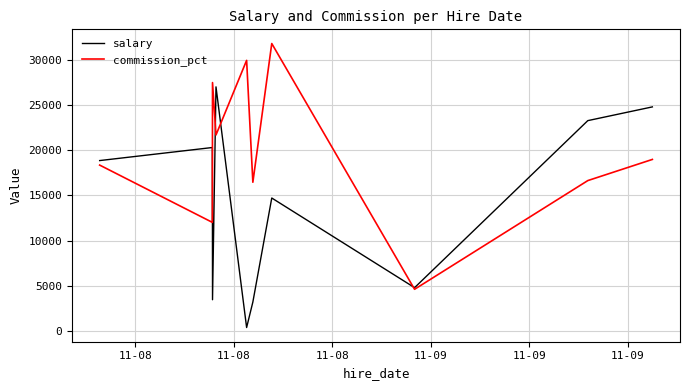

What is the lowest value of the commission_pct series?

4610